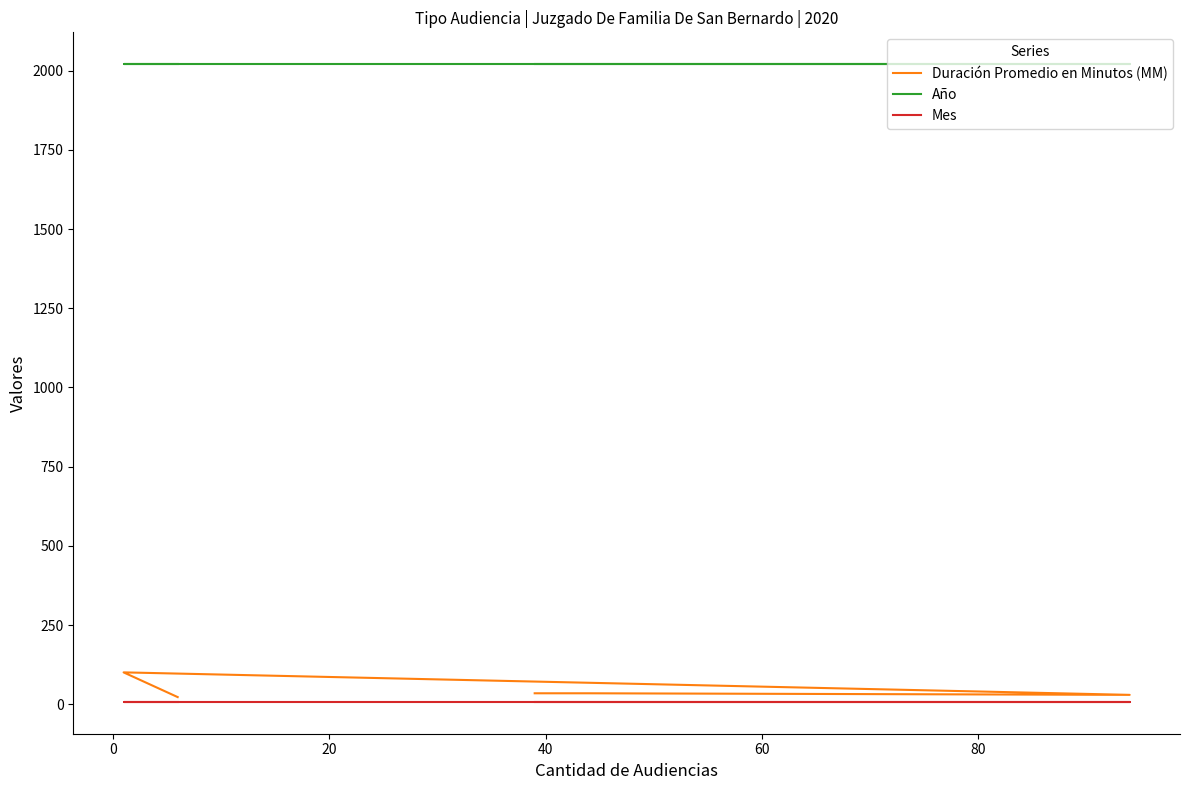

Which series has the largest range (max minus min)?

Duración Promedio en Minutos (MM)